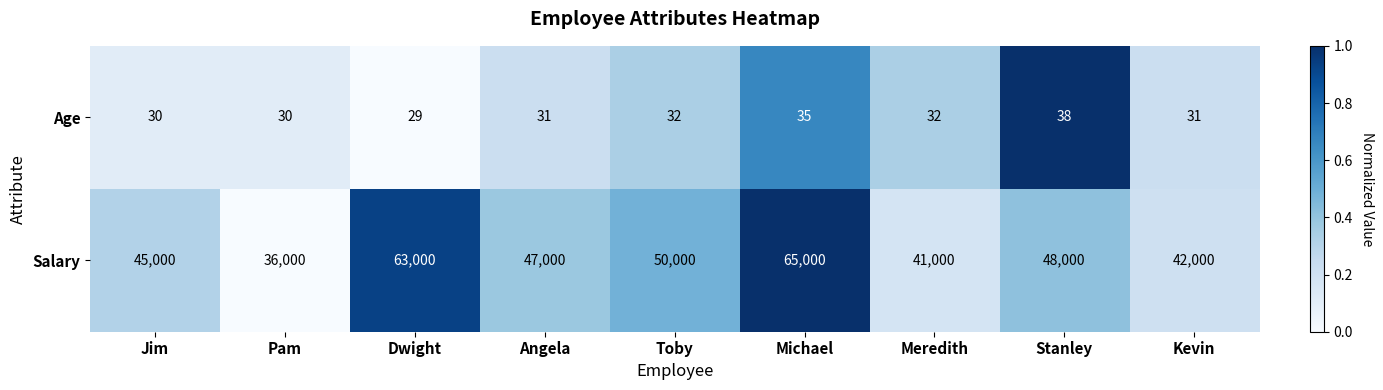

Between Angela and Michael, which series saw the biggest shift?

Salary